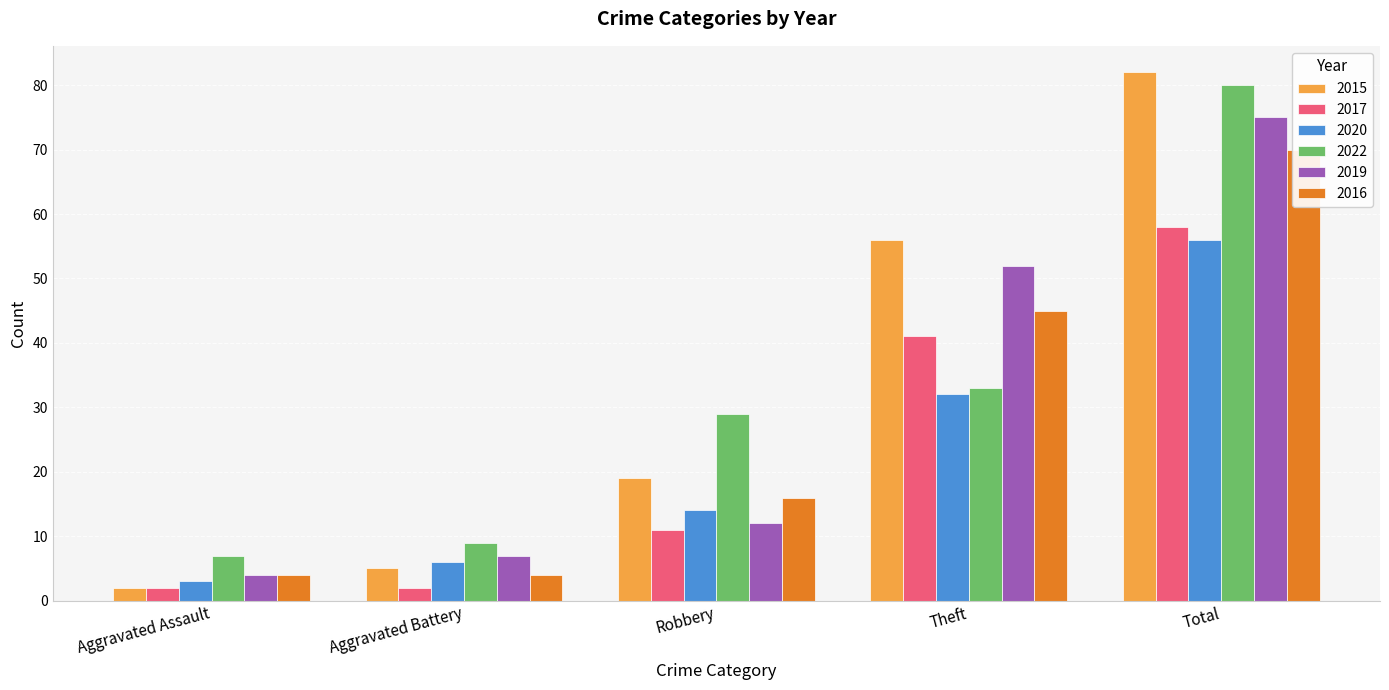

What is the approximate value of 2019 at Total, to the nearest 5?

75